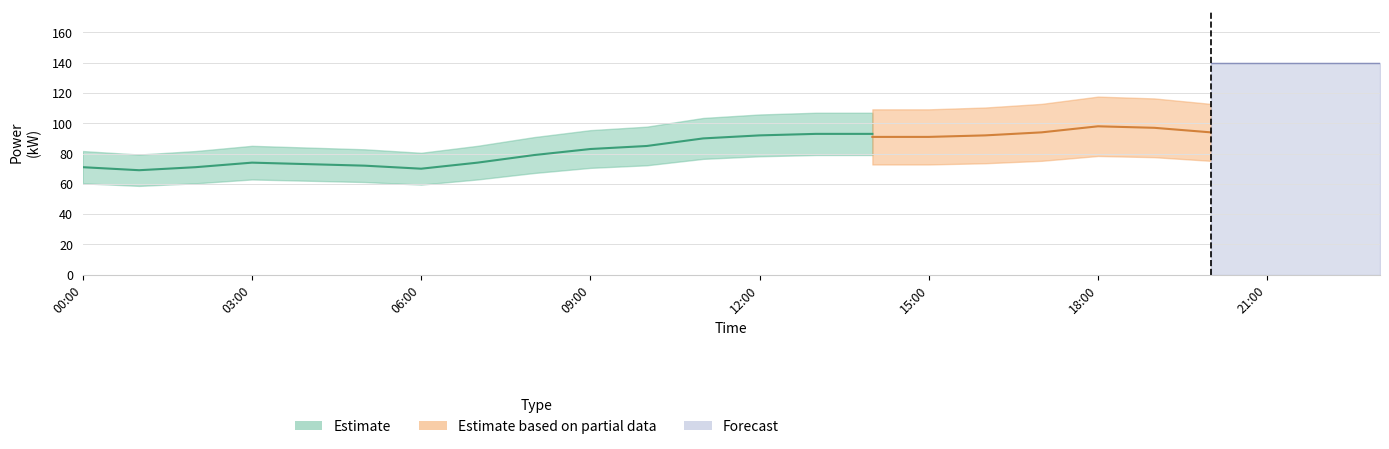

What is the label of the 5th point from the right?

19:00